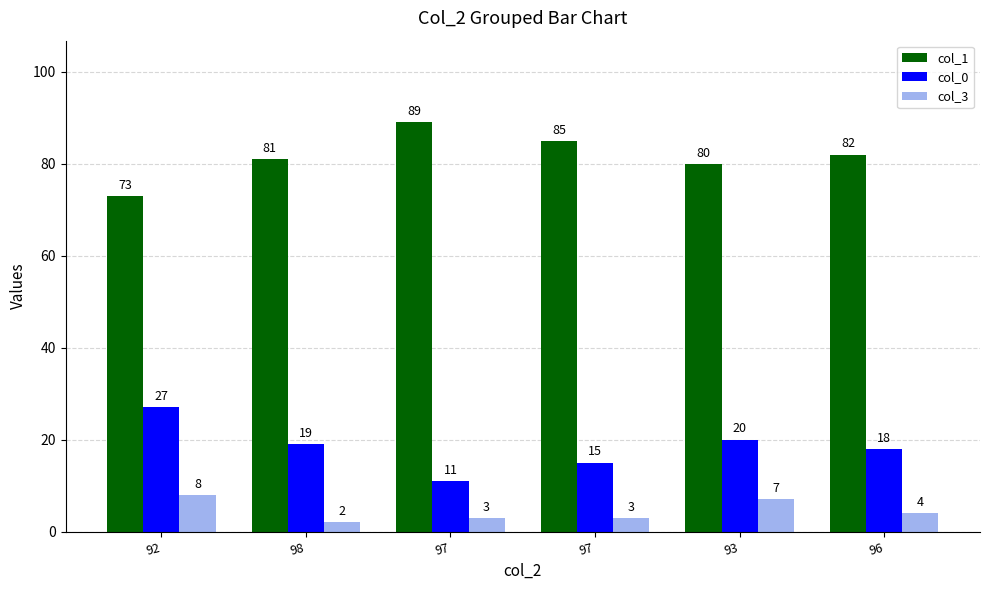

What is the difference between the highest and lowest values at 92?

65